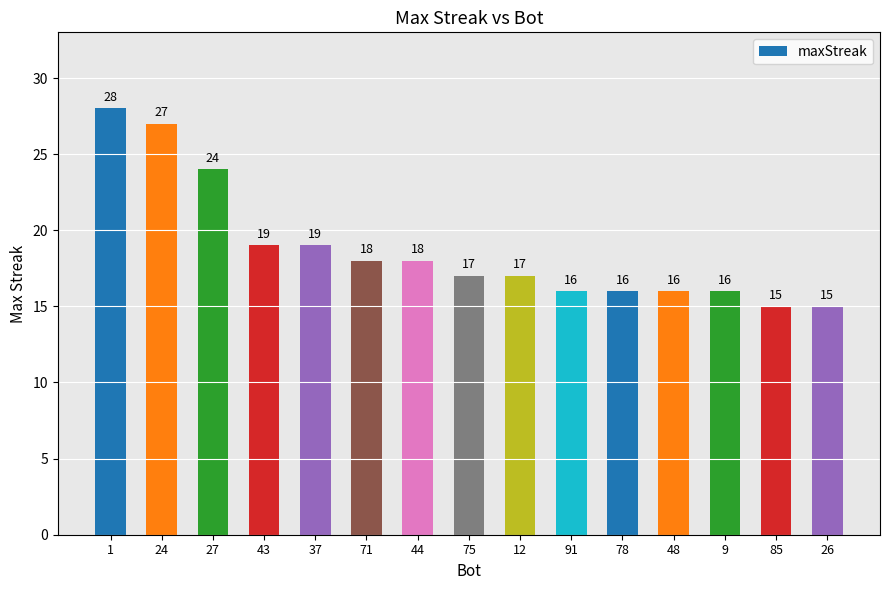

Reading right to left, transcribe all the data shown in this chart.

26=15	85=15	9=16	48=16	78=16	91=16	12=17	75=17	44=18	71=18	37=19	43=19	27=24	24=27	1=28